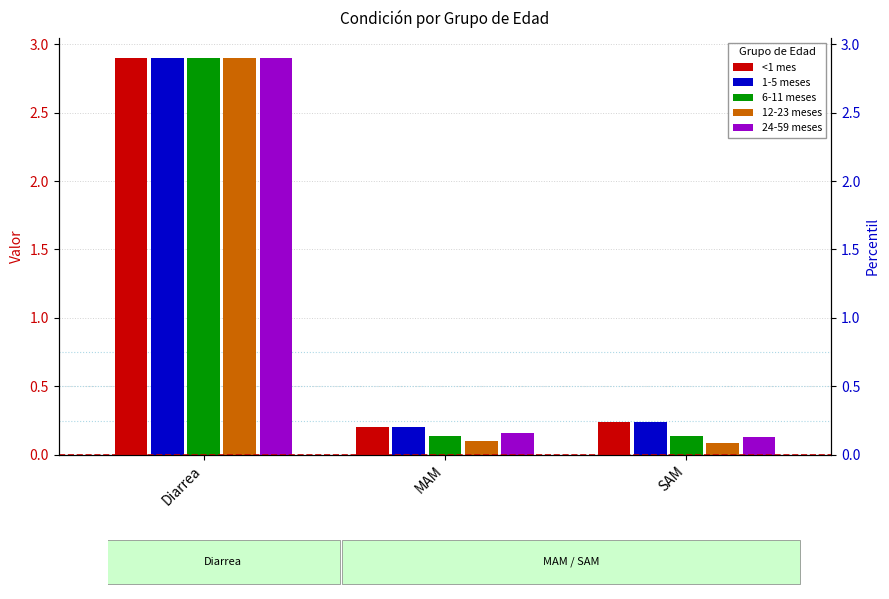

Is the value of 6-11 meses at Diarrea greater than the value of <1 mes at MAM?

Yes